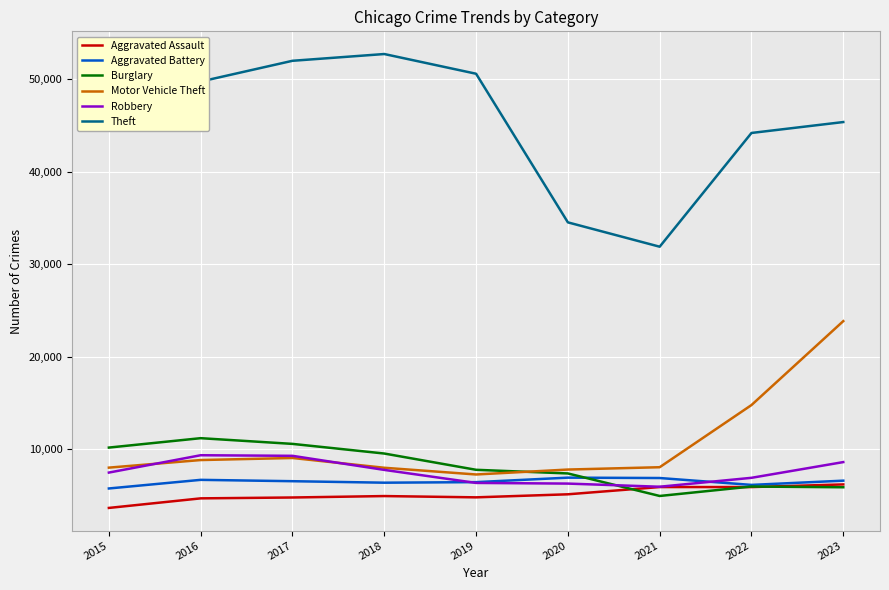

What is the total value across all series at 2017?

92346